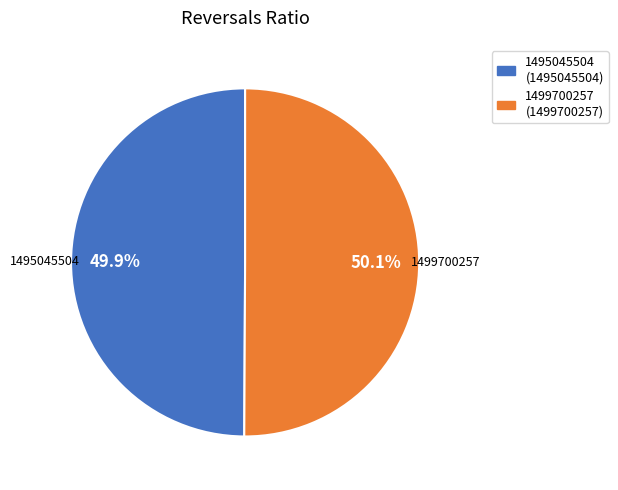

Do 1495045504 and 1499700257 together represent more than half of the pie?

Yes